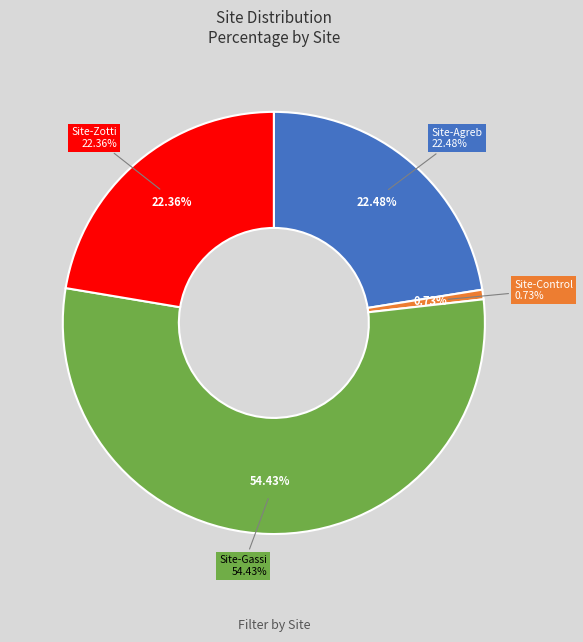

What percentage is the Site-Gassi slice, to the nearest percent?

54%